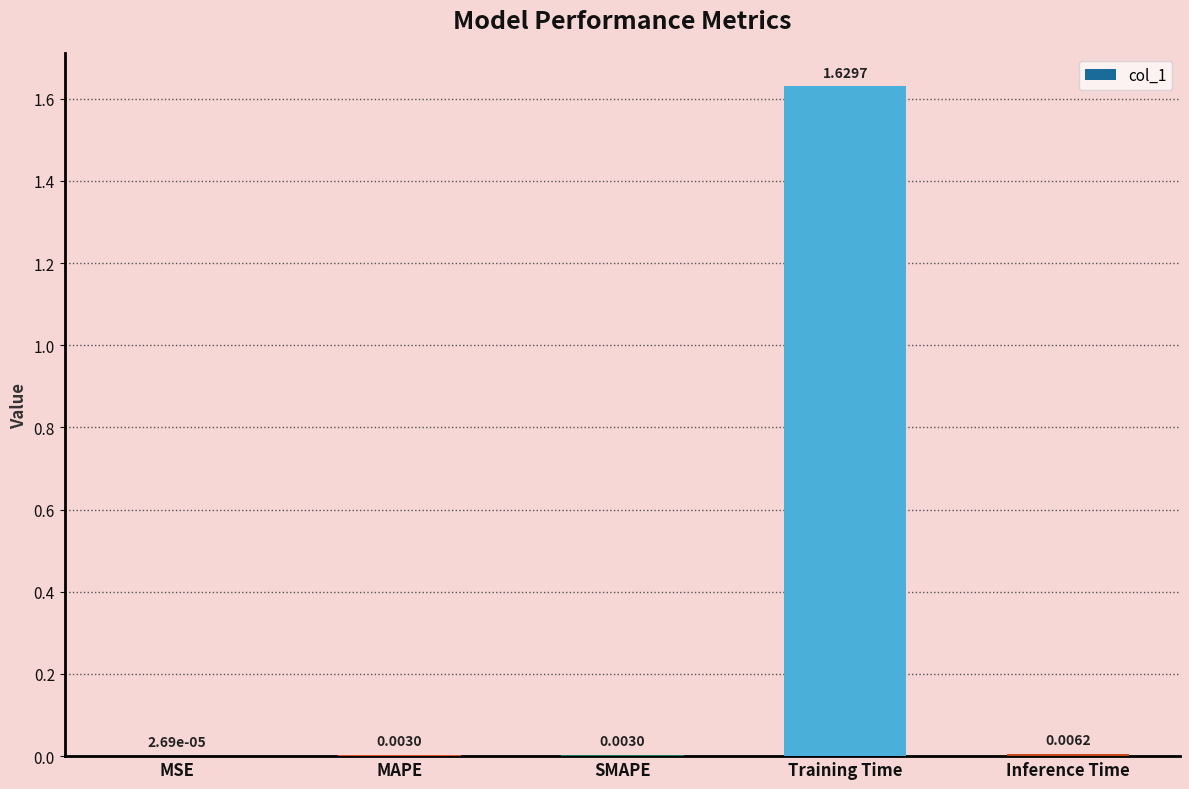

At which label is the value closest to 0?

MSE